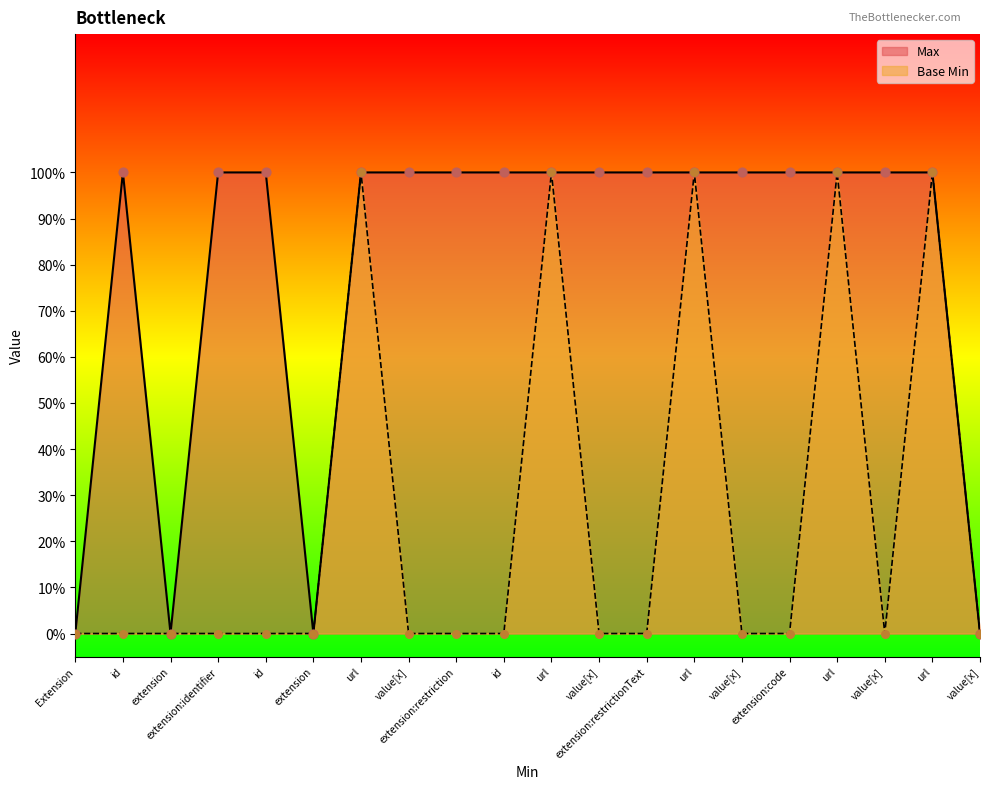

What are all the series names shown in the legend?

Max, Base Min